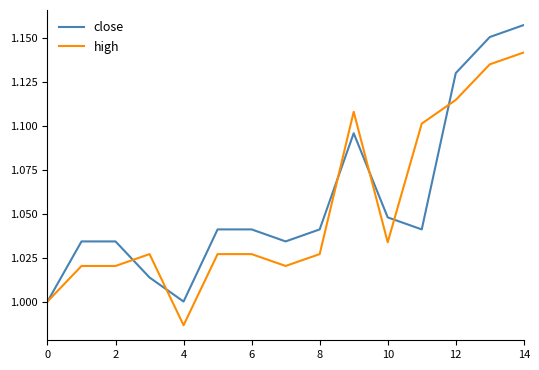

Which series has the largest range (max minus min)?

close